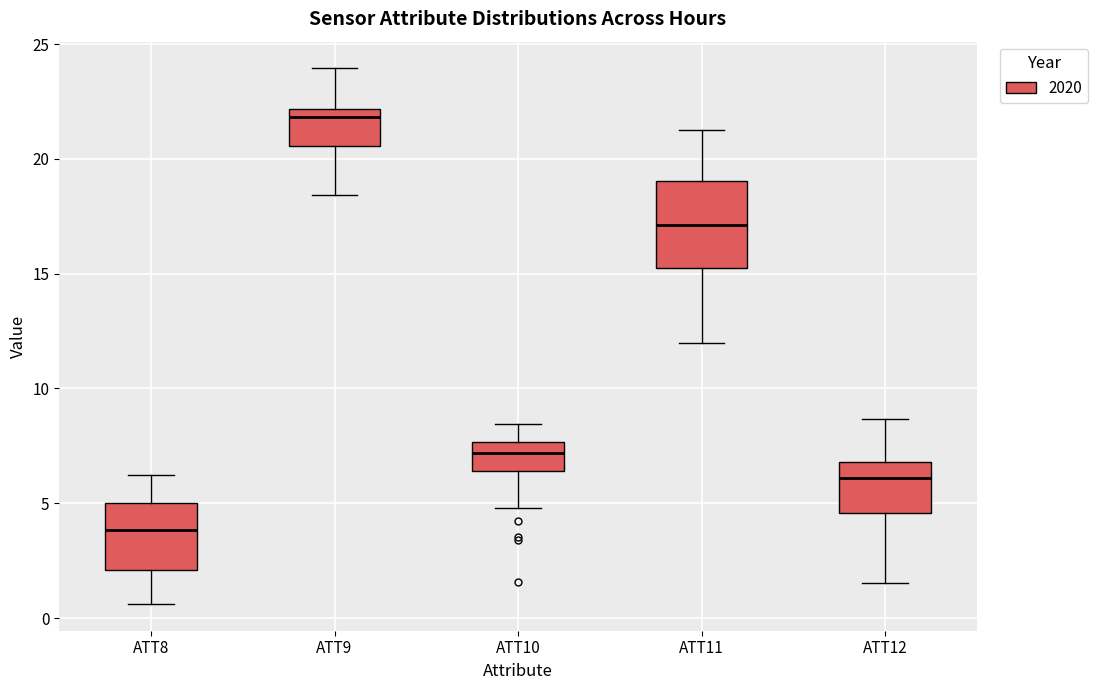

Comparing the boxes themselves (not the whiskers), which one is the tallest?

ATT11